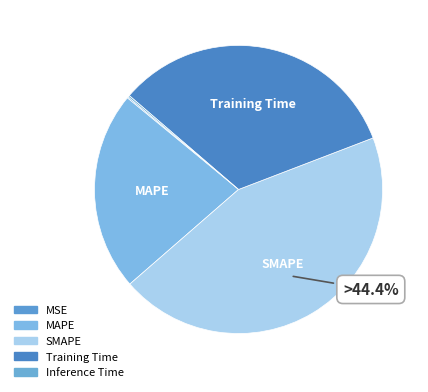

Is the sum of SMAPE and MAPE greater than half?

Yes